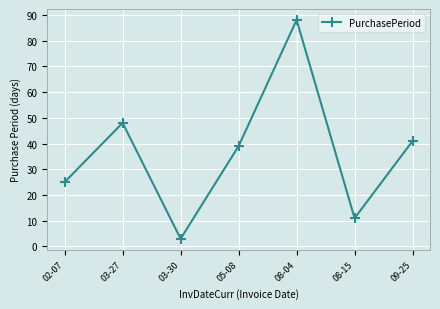

List the labels in order of value, largest first.

08-04, 03-27, 09-25, 05-08, 02-07, 08-15, 03-30